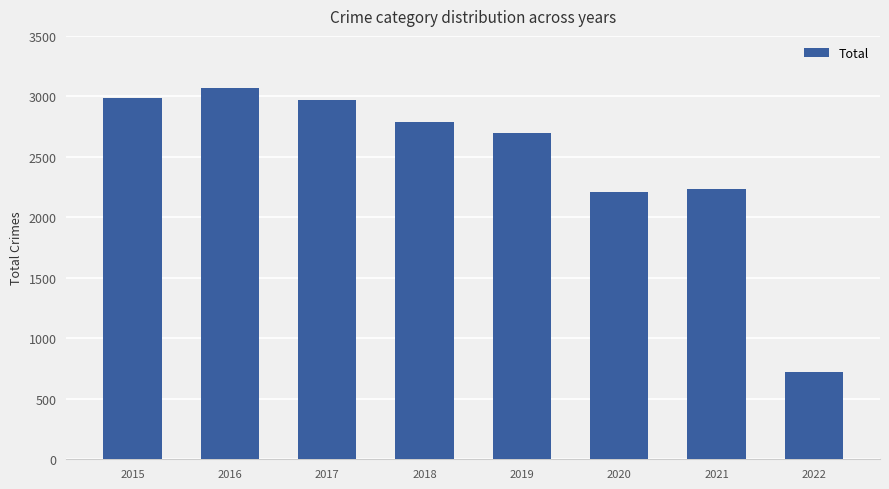

What is the ratio of the value at 2019 to the value at 2020?

1.2